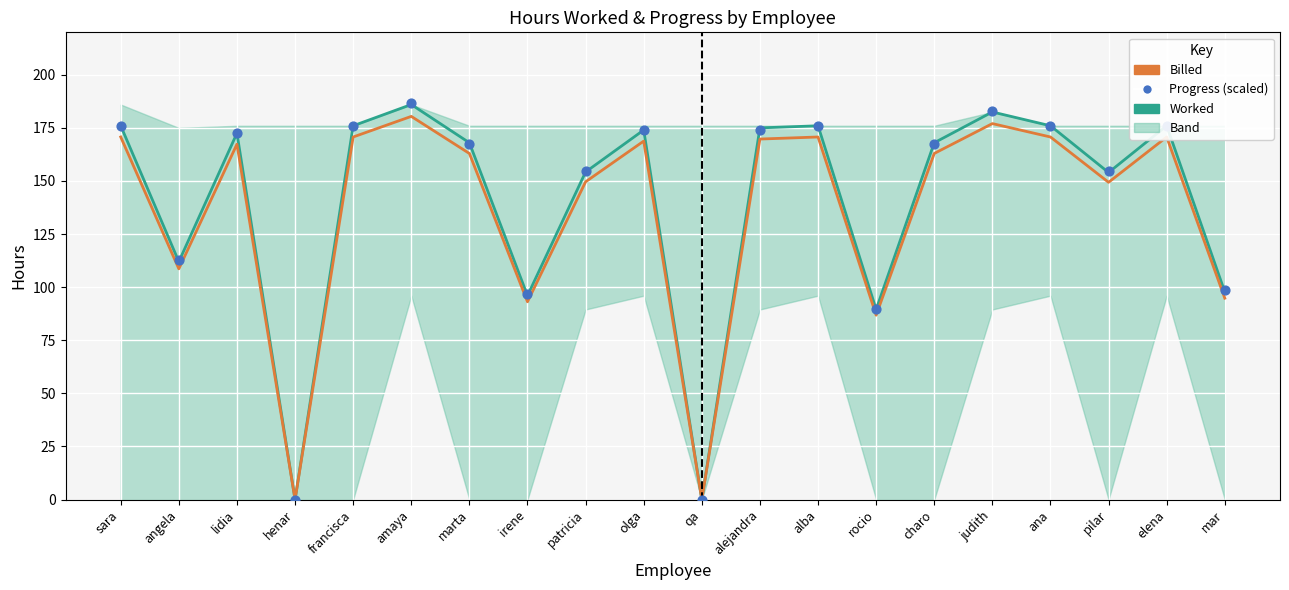

Which series contains the highest Y value?

Progress (scaled)